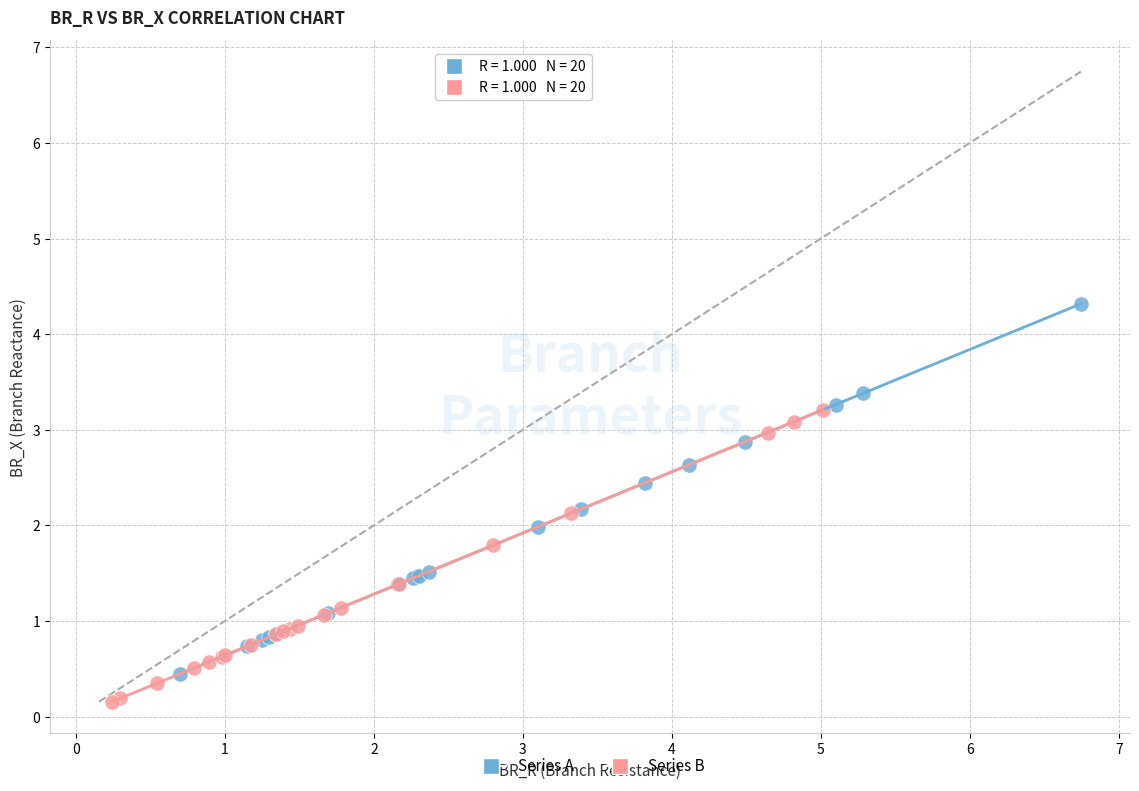

Which series reaches the maximum Y coordinate?

Series A